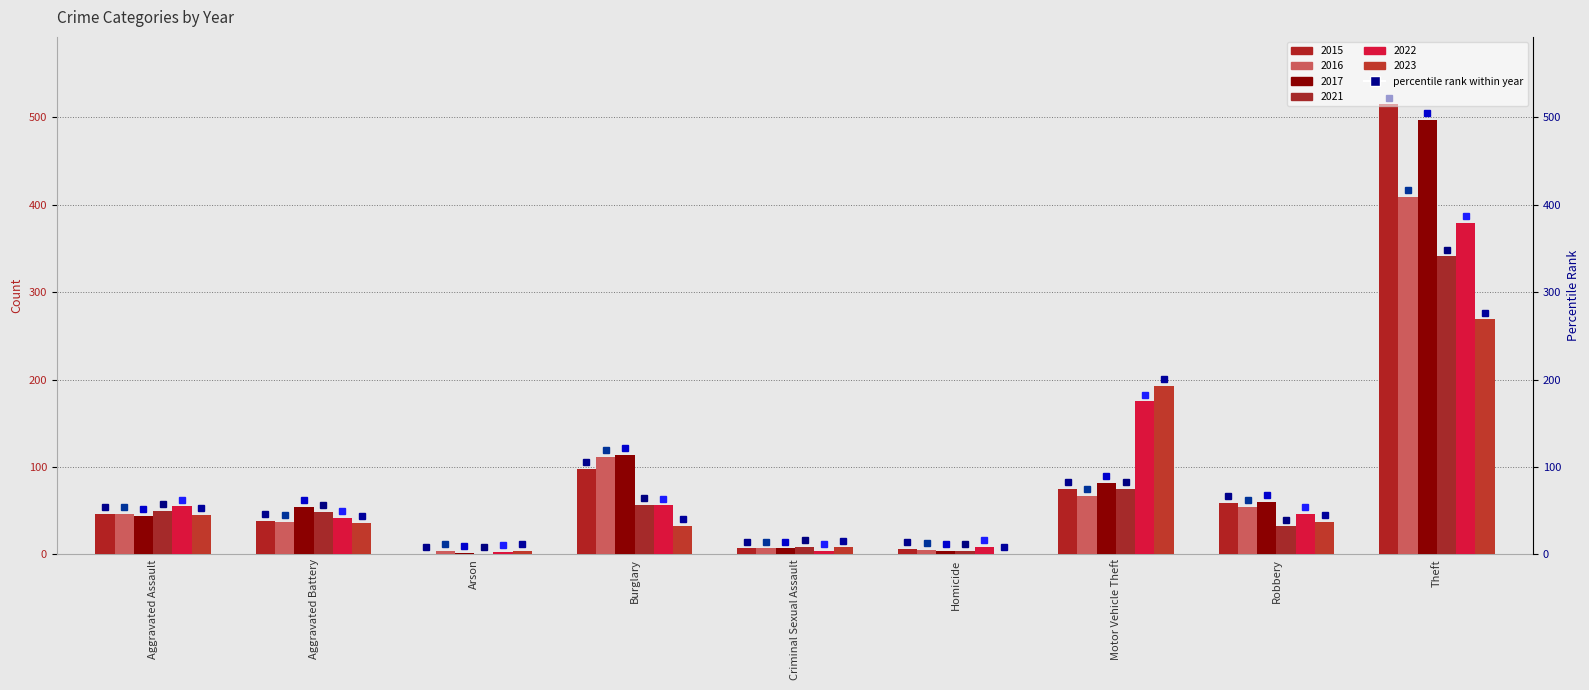

What is the label of the 2nd bar from the left?

Aggravated Battery